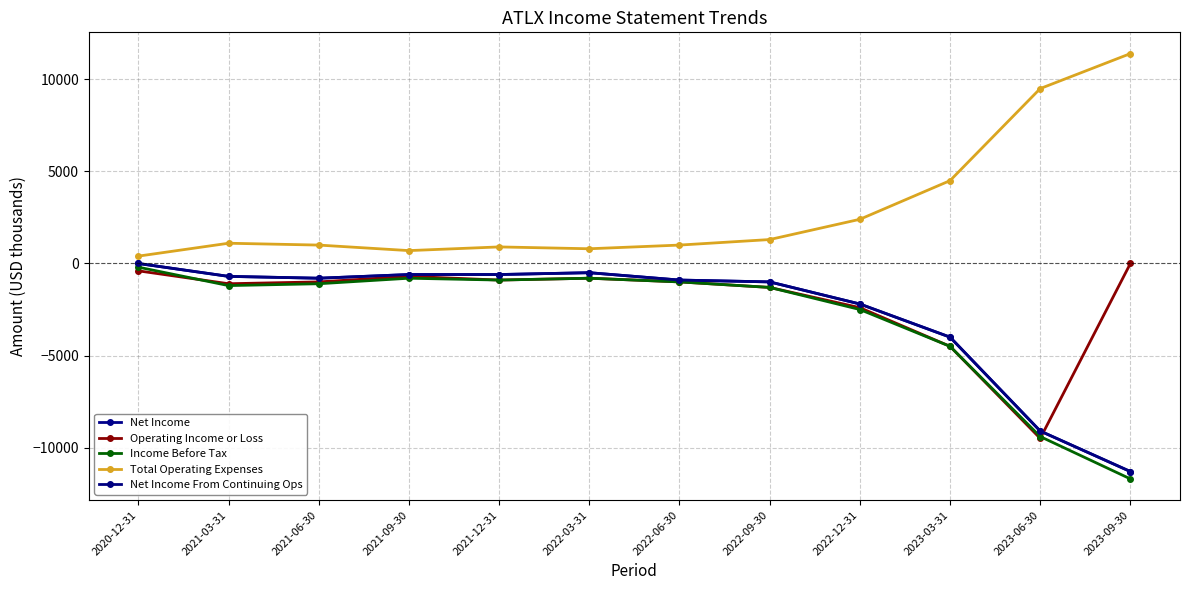

What is the difference between the maximum and minimum values in the Income Before Tax series?

11500